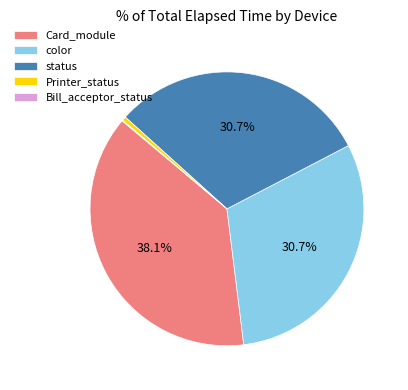

Do status and Printer_status together represent more than half of the pie?

No